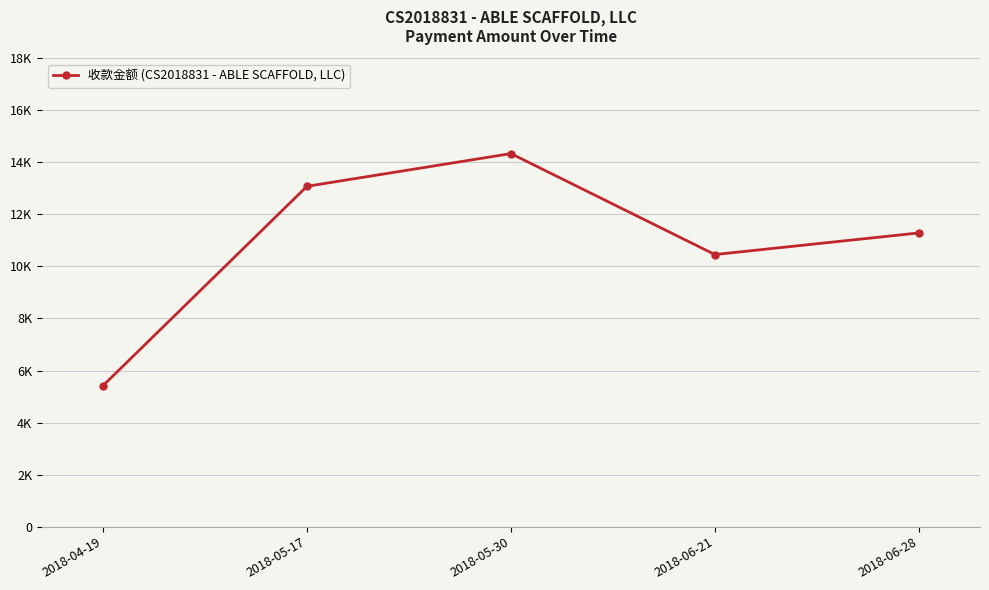

Does the chart have visible grid lines?

Yes